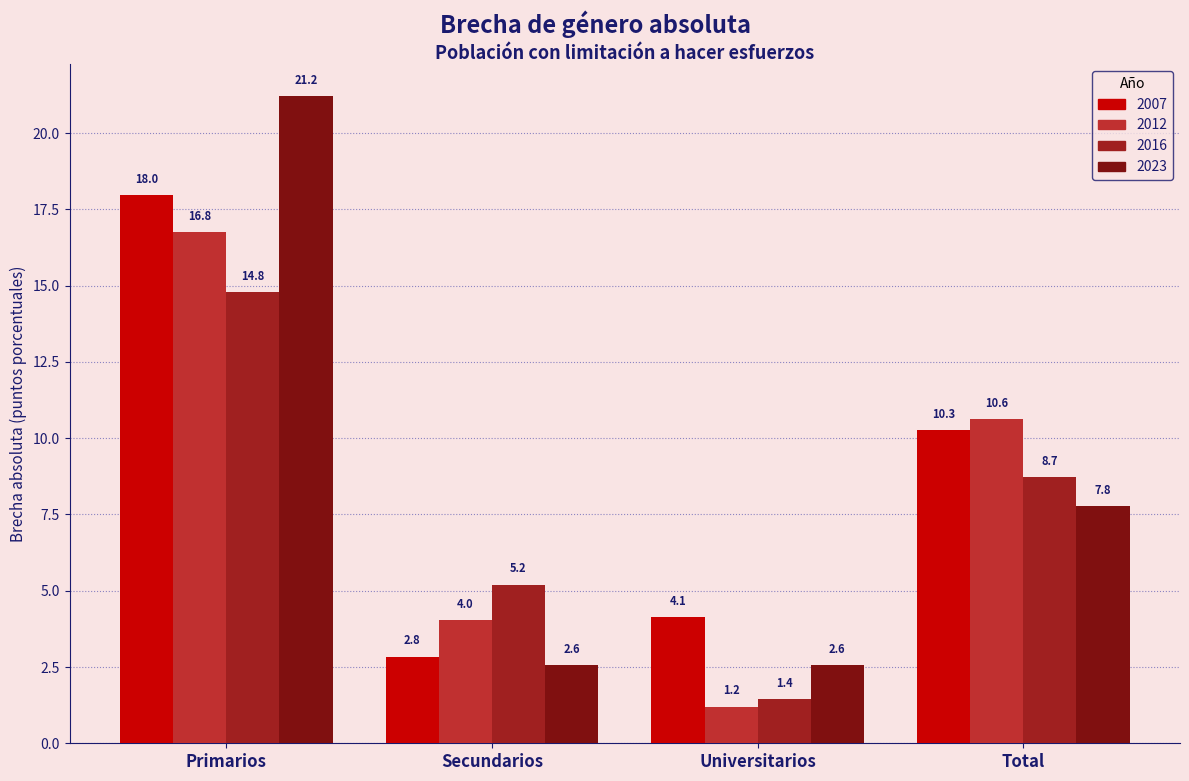

The value of 2012 at Secundarios is 1.0. True or false?

False